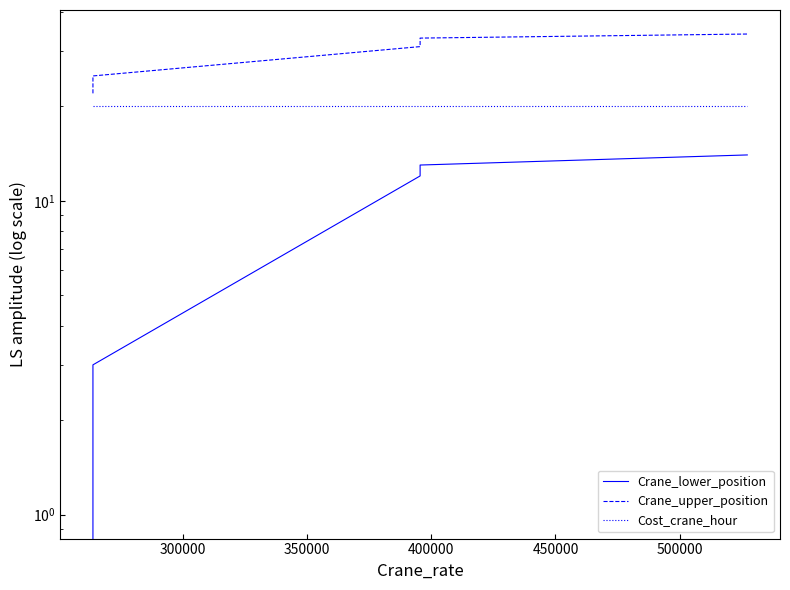

Which series has the largest range (max minus min)?

Crane_lower_position